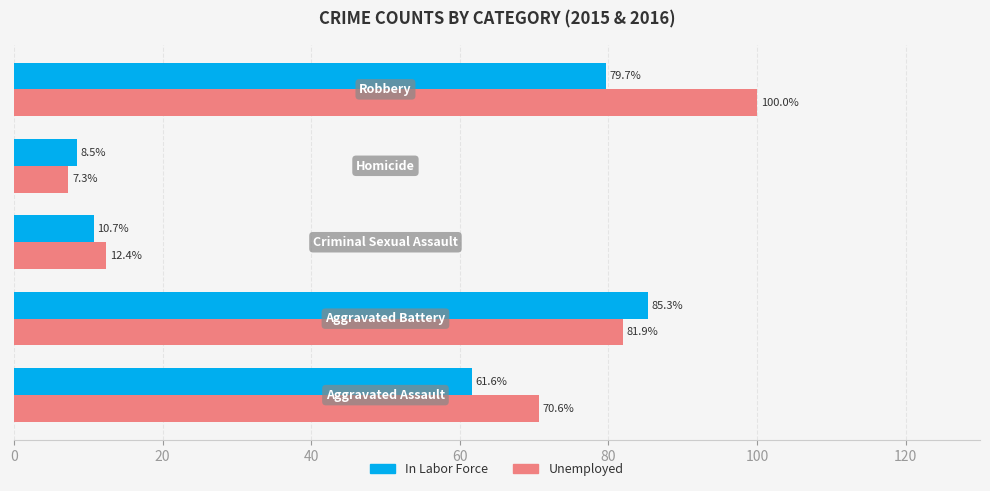

Which series has the largest range (max minus min)?

Unemployed